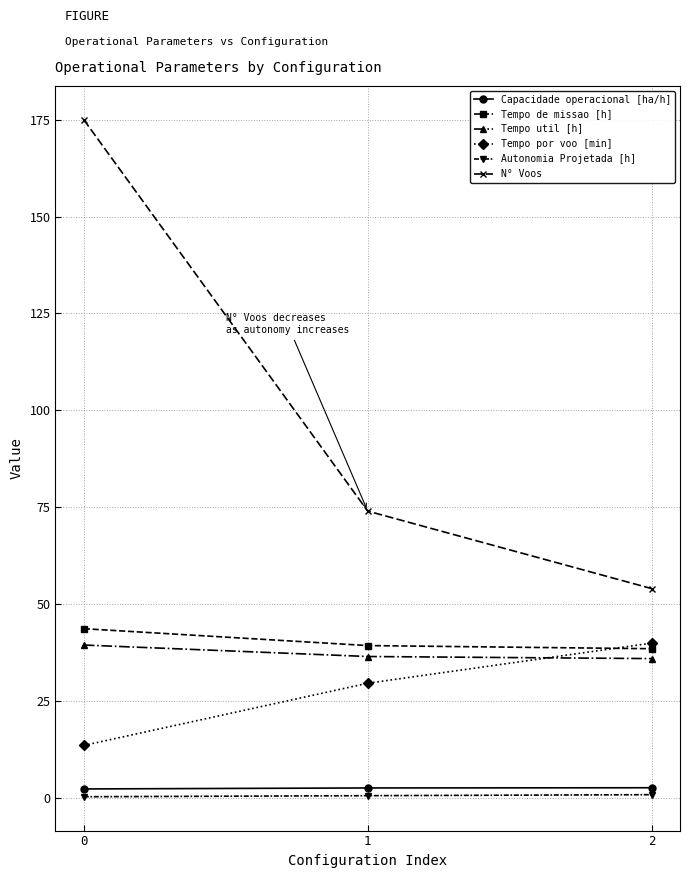

What is the value of the Autonomia Projetada [h] point at the 2nd from the left?

0.6